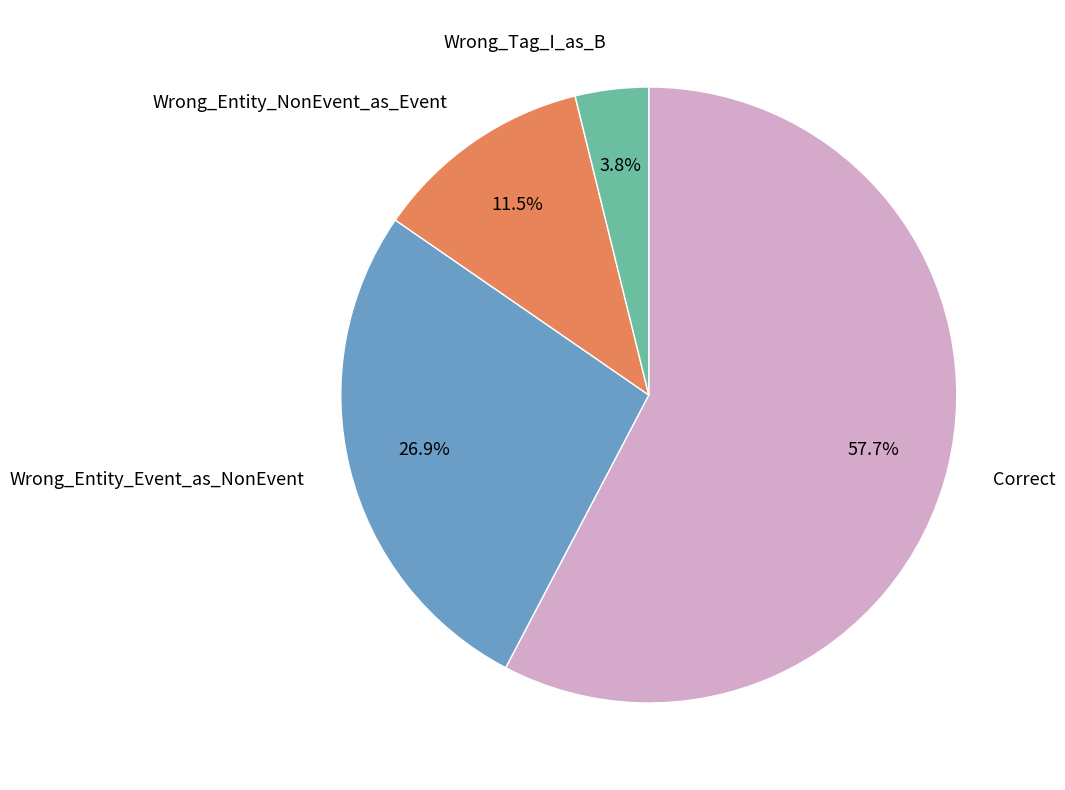

Which slice is the smallest?

Wrong_Tag_I_as_B